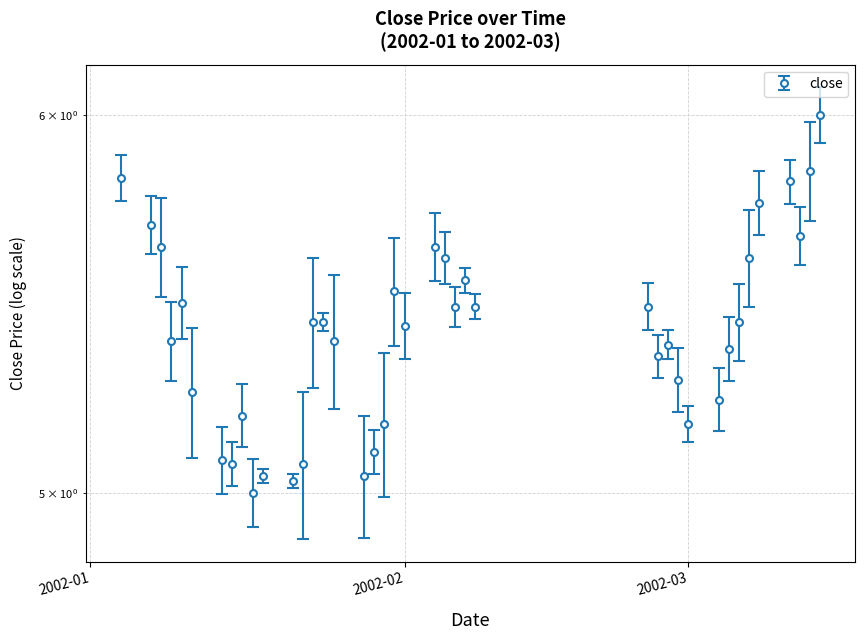

List the labels in order of value, largest first.

2002-03-14, 2002-03-13, 2002-01-04, 2002-03-11, 2002-03-08, 2002-01-07, 2002-03-12, 2002-01-08, 2002-02-04, 2002-02-05, 2002-03-07, 2002-02-07, 2002-01-31, 2002-01-10, 2002-02-06, 2002-02-08, 2002-02-25, 2002-01-23, 2002-01-24, 2002-03-06, 2002-02-01, 2002-01-09, 2002-01-25, 2002-02-27, 2002-03-05, 2002-02-26, 2002-02-28, 2002-01-11, 2002-03-04, 2002-01-16, 2002-01-30, 2002-03-01, 2002-01-29, 2002-01-14, 2002-01-15, 2002-01-22, 2002-01-18, 2002-01-28, 2002-01-21, 2002-01-17